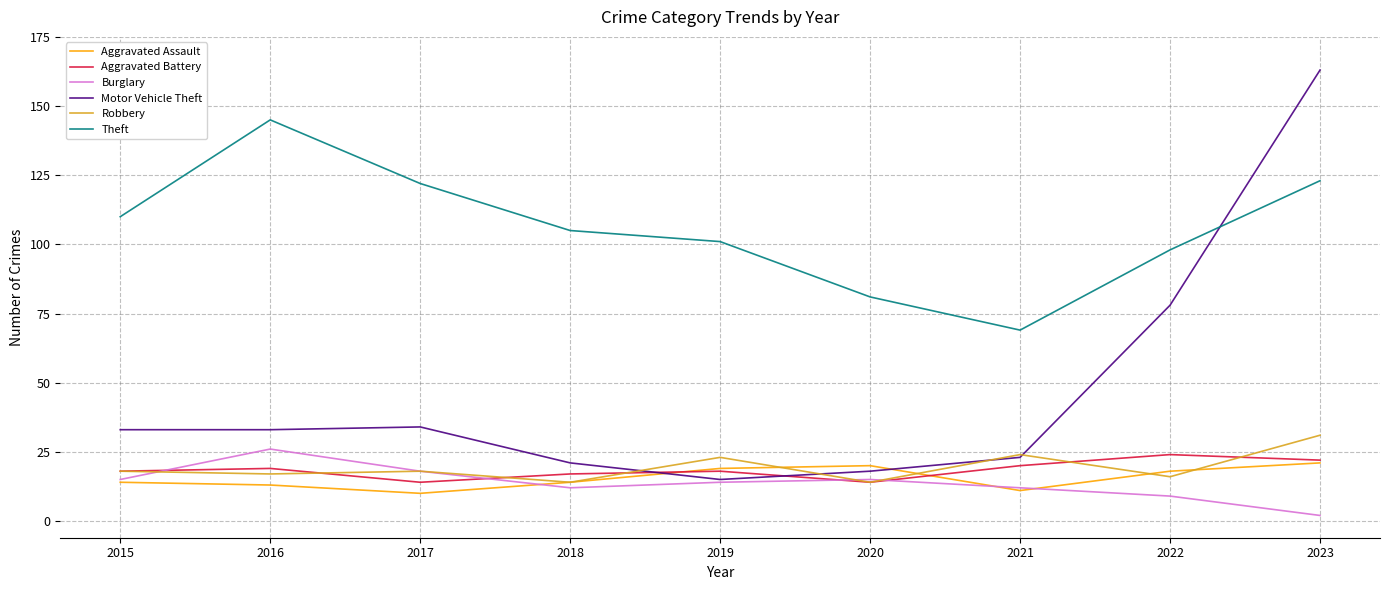

What is the difference between the highest and lowest values at 2019?

87